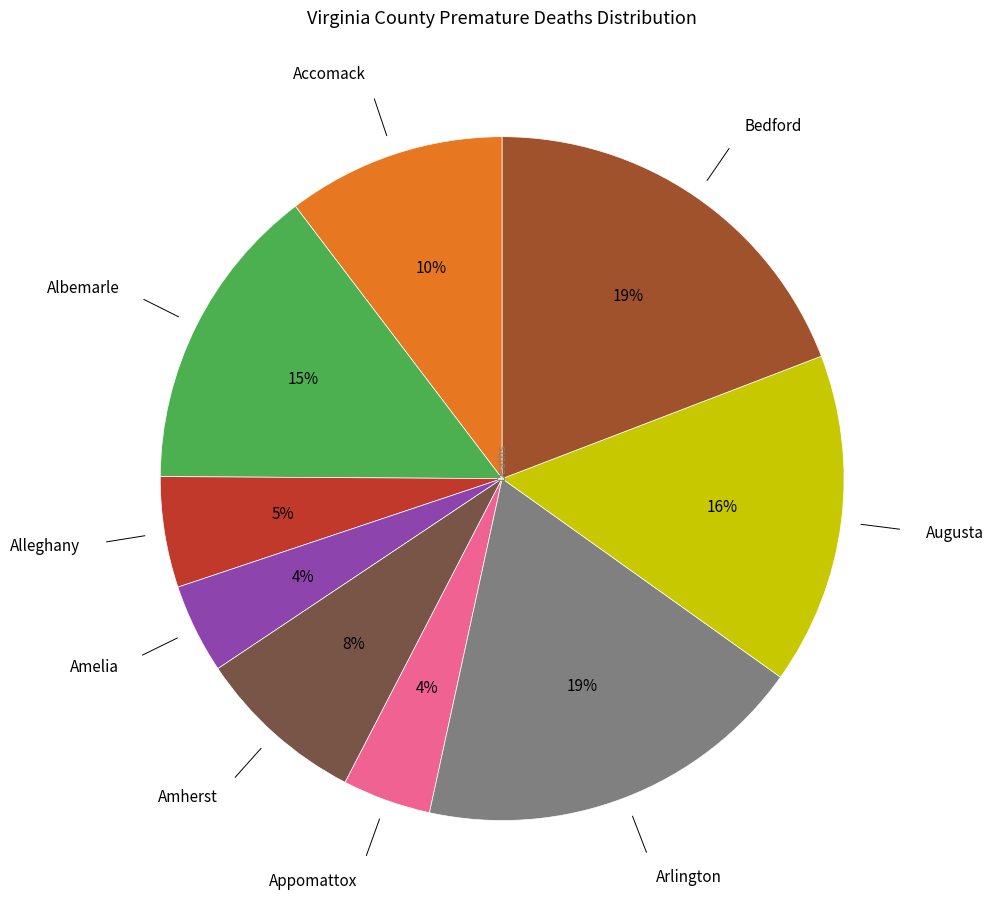

Does any single category account for the majority?

No